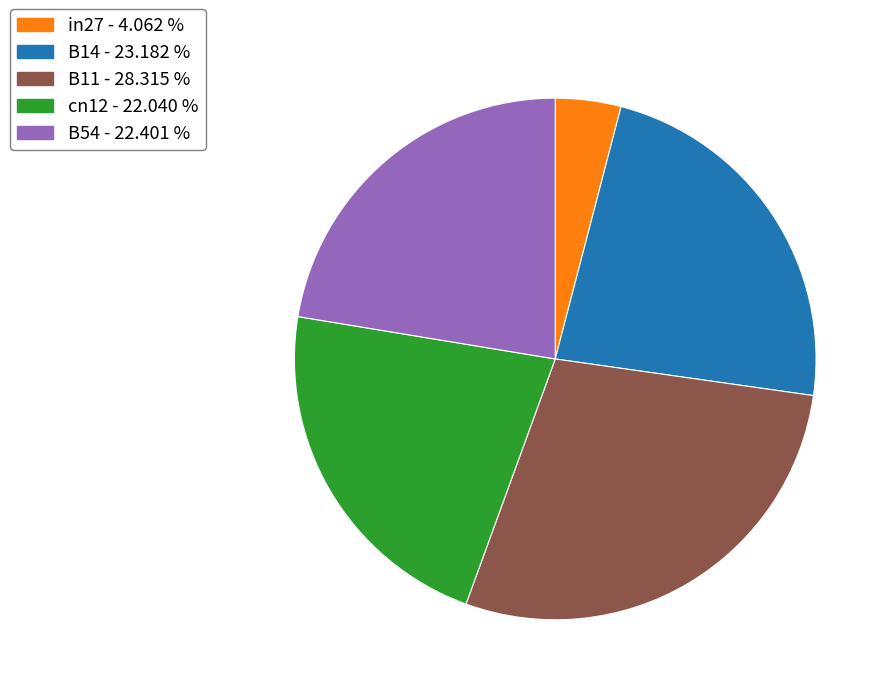

Combined, do B14 and B11 account for over 50%?

Yes